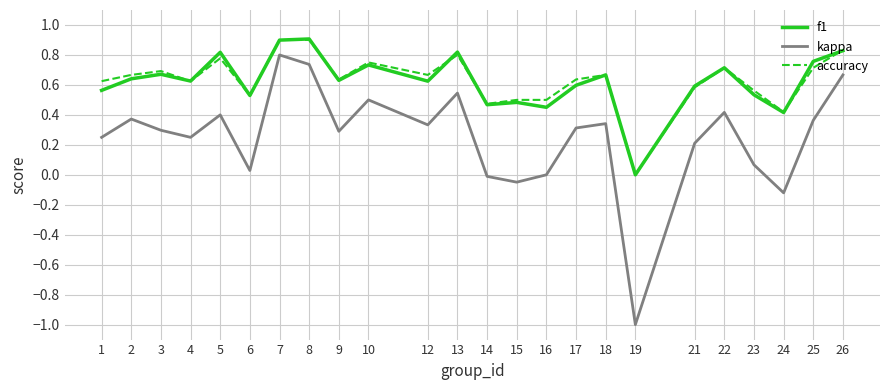

At which category is the sum across all series the highest?

7